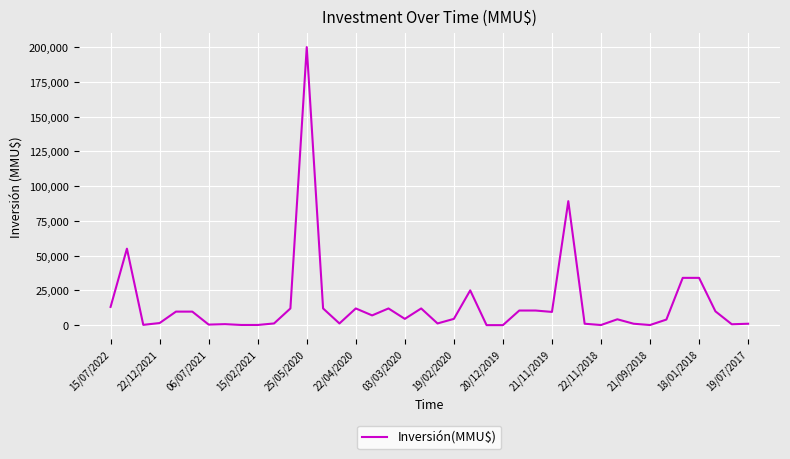

What is the sum of all values?

604755